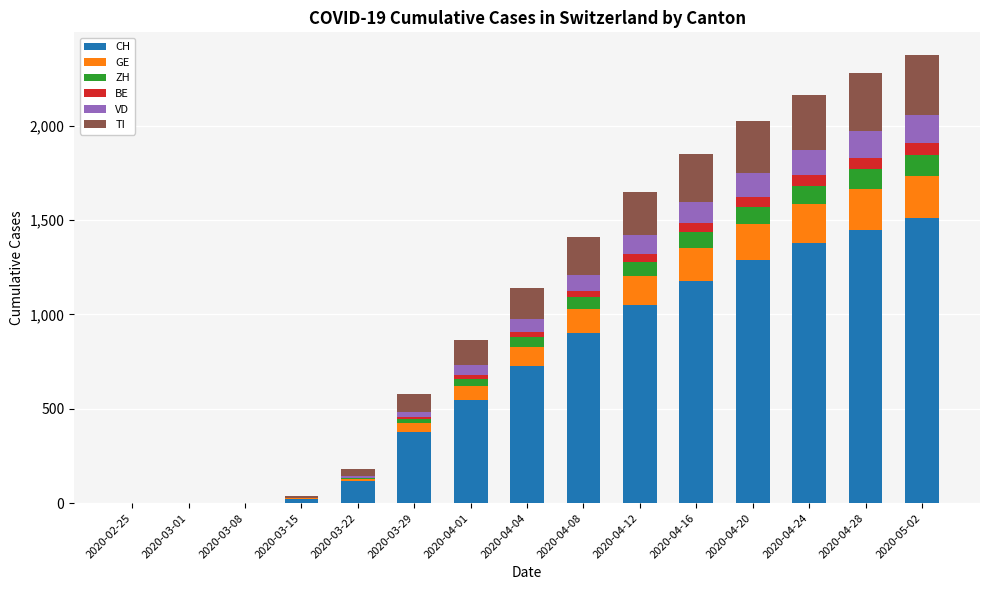

What is the difference between the maximum and minimum values in the GE series?

225